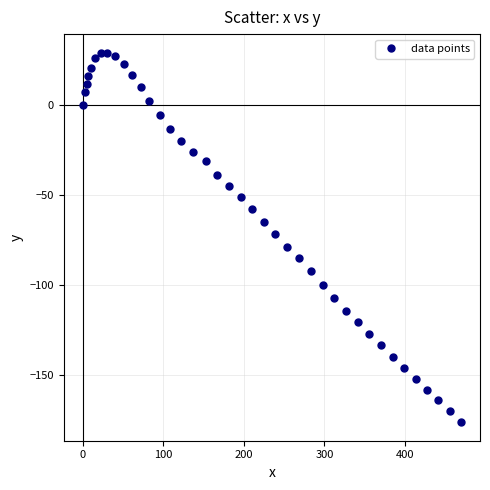

What is the range of Y values (max minus min)?

205.4